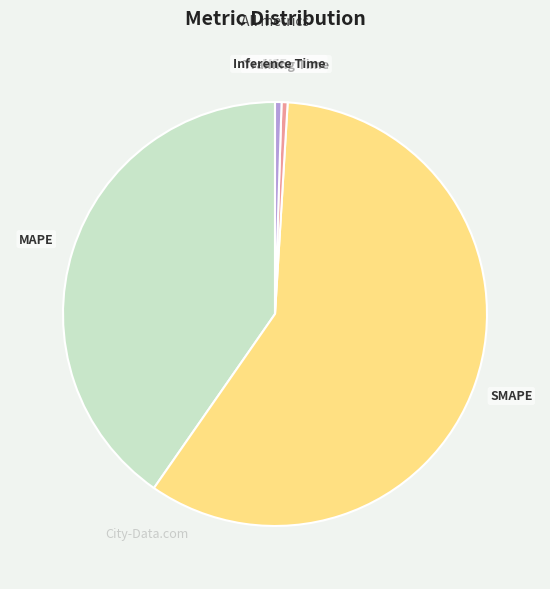

Combined, do SMAPE and Inference Time account for over 50%?

Yes